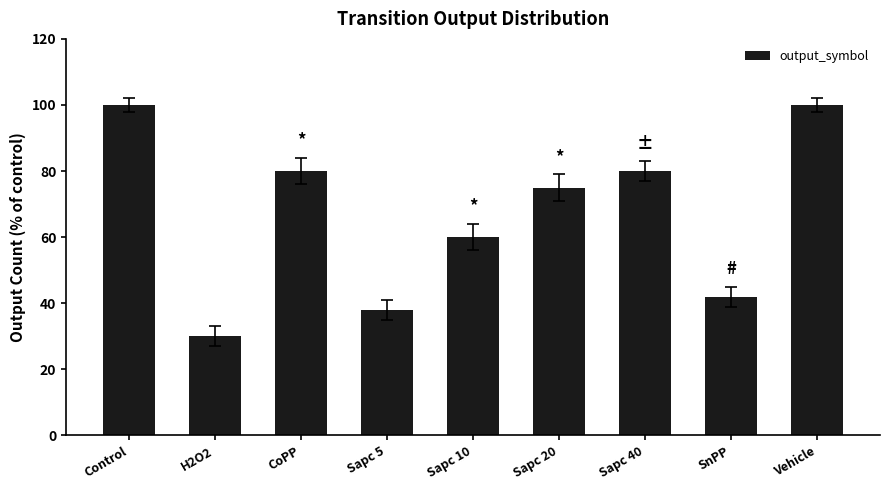

Is it true that the value at Sapc 20 is 75?

True